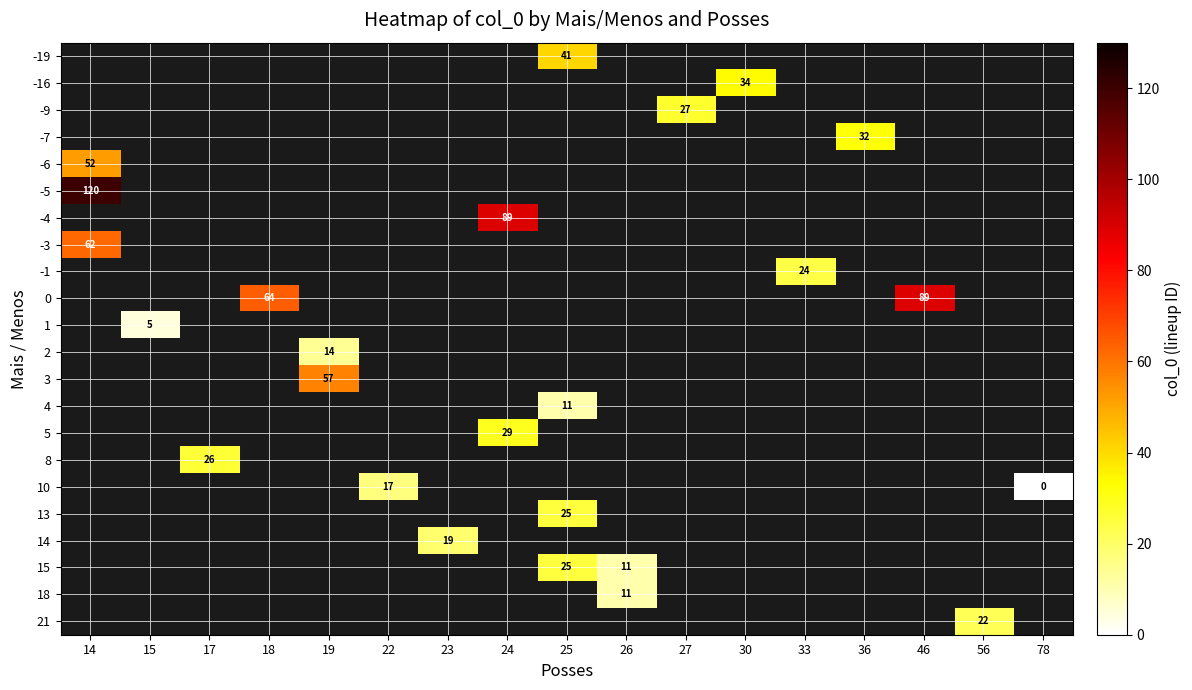

Is the value of 0 at 15 greater than the value of -9 at 22?

No